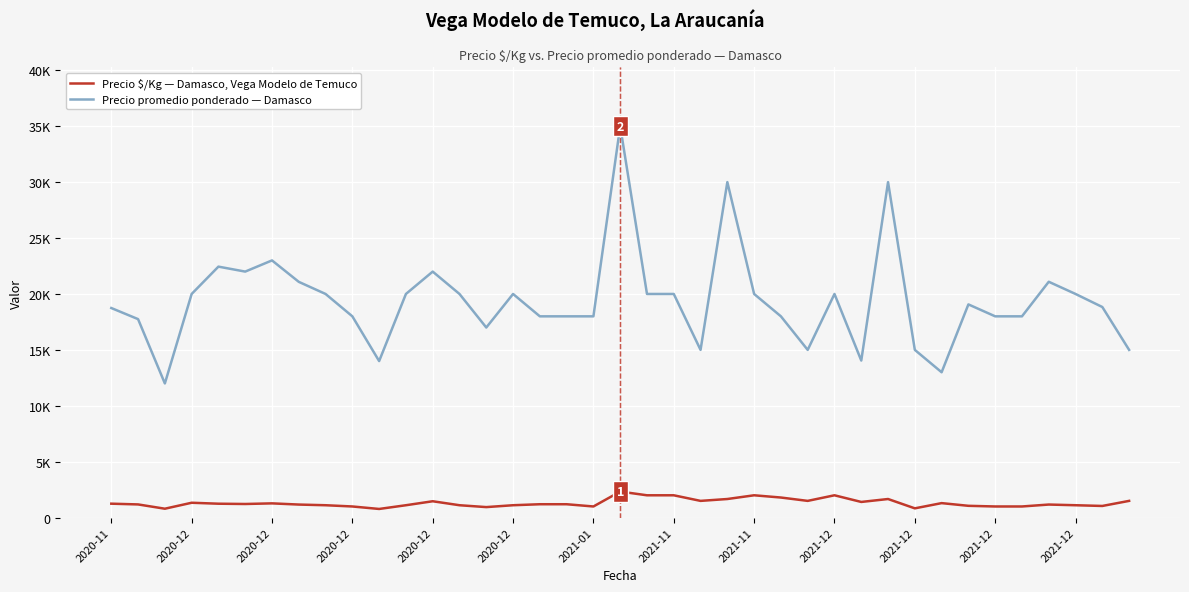

Does the chart have visible grid lines?

Yes